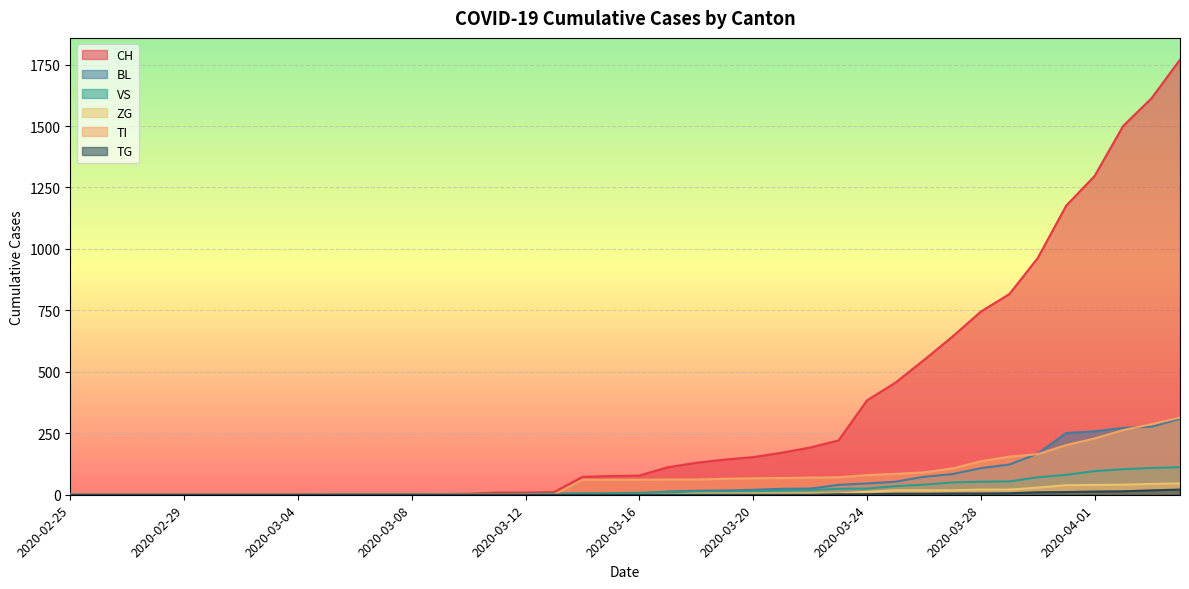

What position from the left is 2020-03-15?

20